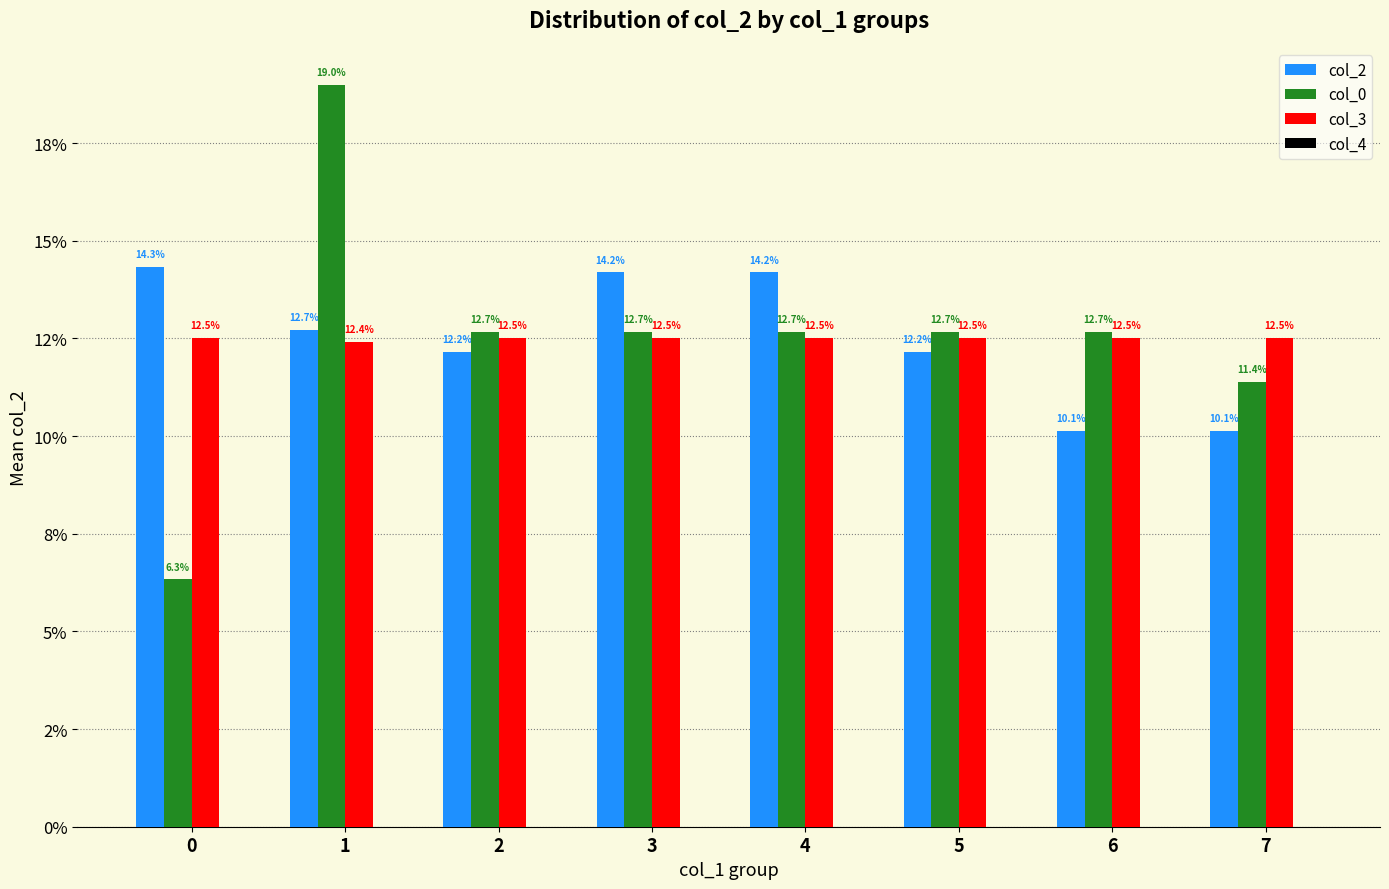

Which has a higher value, 4 or 6?

4